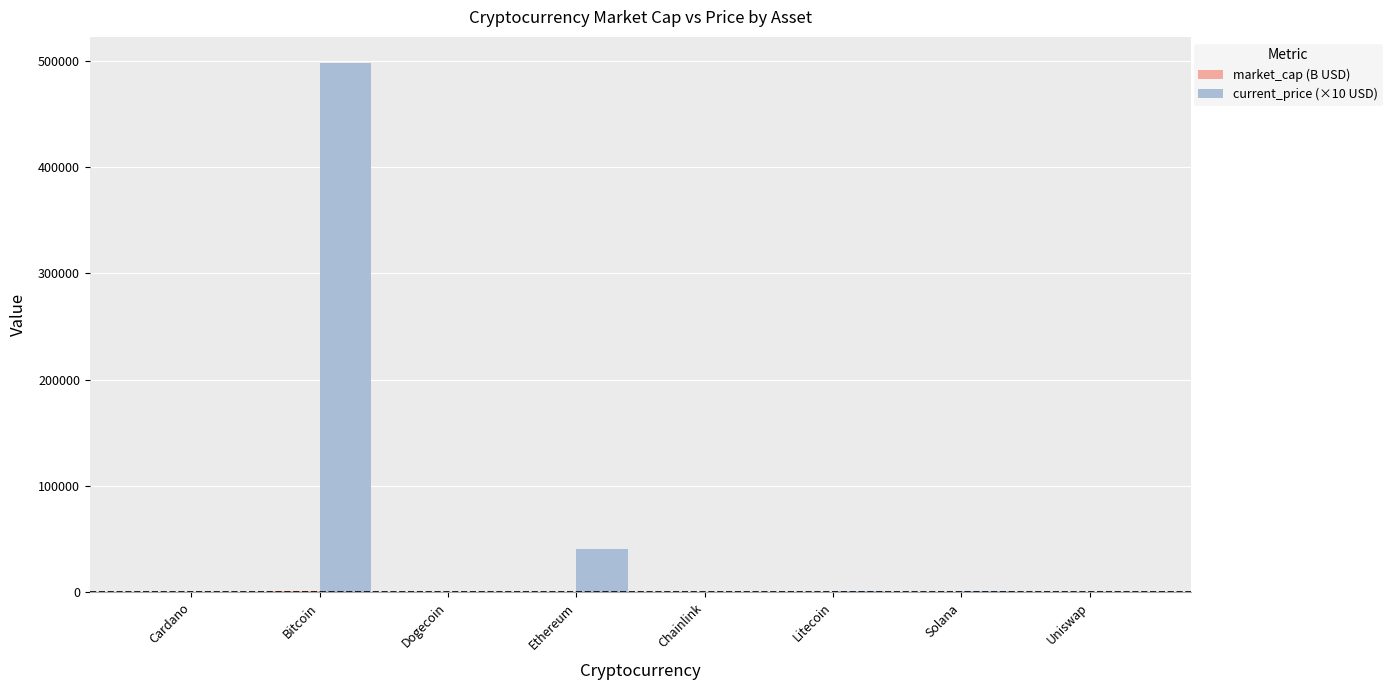

What is the greatest value displayed?

497350.0